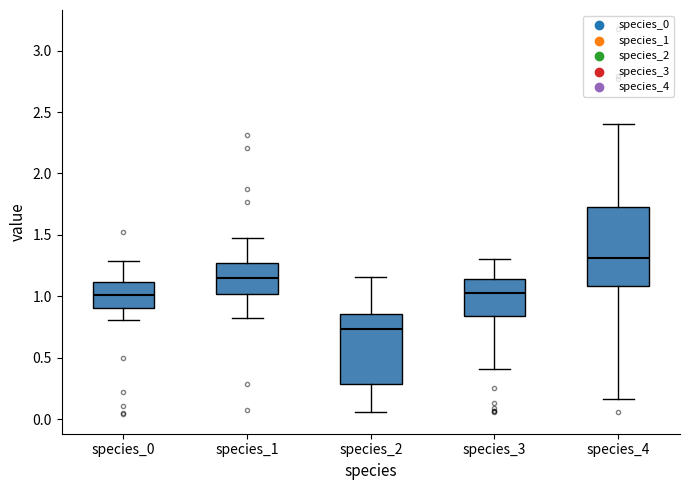

Reading left to right, read every box against the y-axis: the position of its median line, the range the box covers, and the ends of its whiskers. The values are not printed on the chart, so give them approximately, as read against the axis.

species_0: median 1.00, box 0.90 to 1.10, whiskers 0.80 to 1.30
species_1: median 1.15, box 1.00 to 1.25, whiskers 0.80 to 1.45
species_2: median 0.75, box 0.30 to 0.85, whiskers 0.05 to 1.15
species_3: median 1.05, box 0.85 to 1.15, whiskers 0.40 to 1.30
species_4: median 1.30, box 1.10 to 1.75, whiskers 0.15 to 2.40